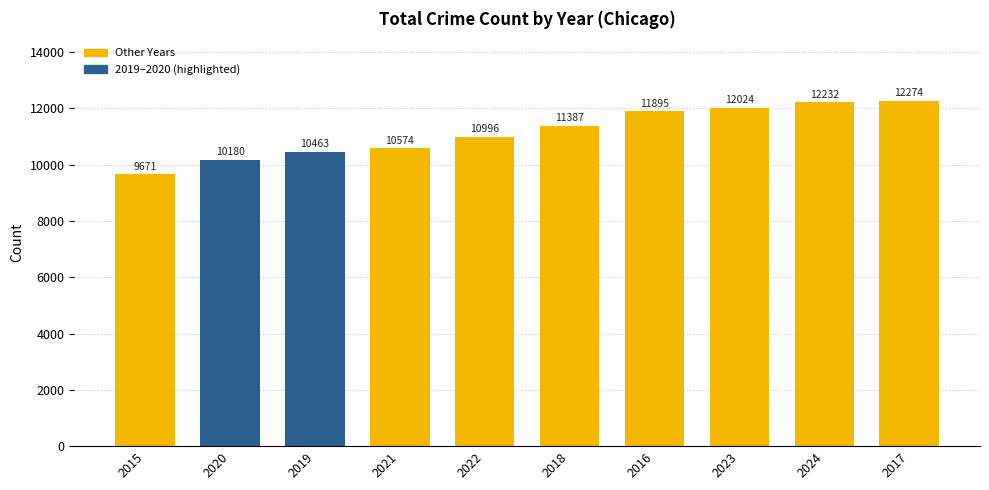

Reading left to right, list all the values displayed in this chart.

9671	10180	10463	10574	10996	11387	11895	12024	12232	12274